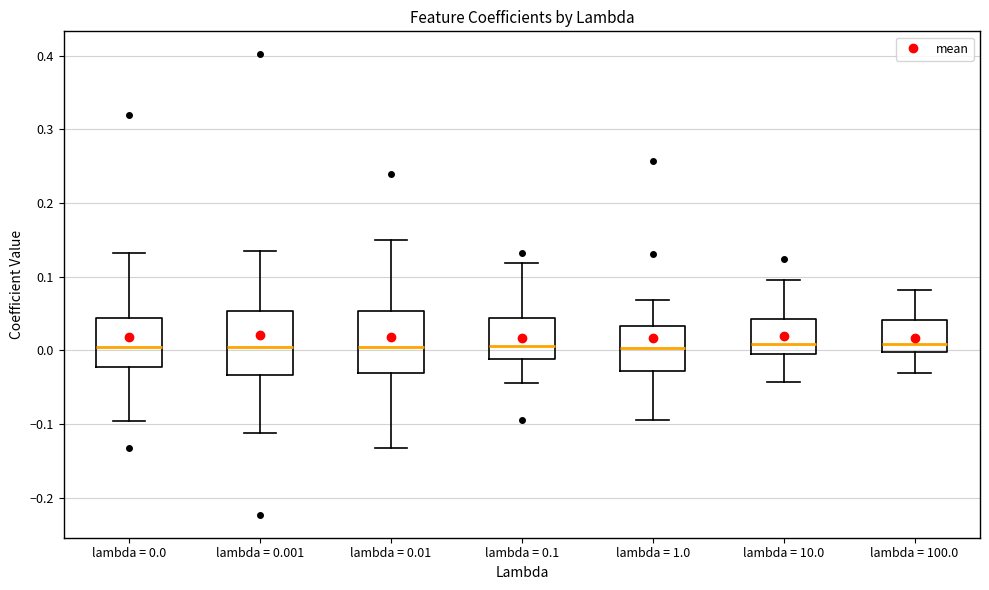

Where is the upper edge of the box for lambda = 10.0 on the y-axis? The values are not printed on the chart, so give them approximately, as read against the axis.

0.04